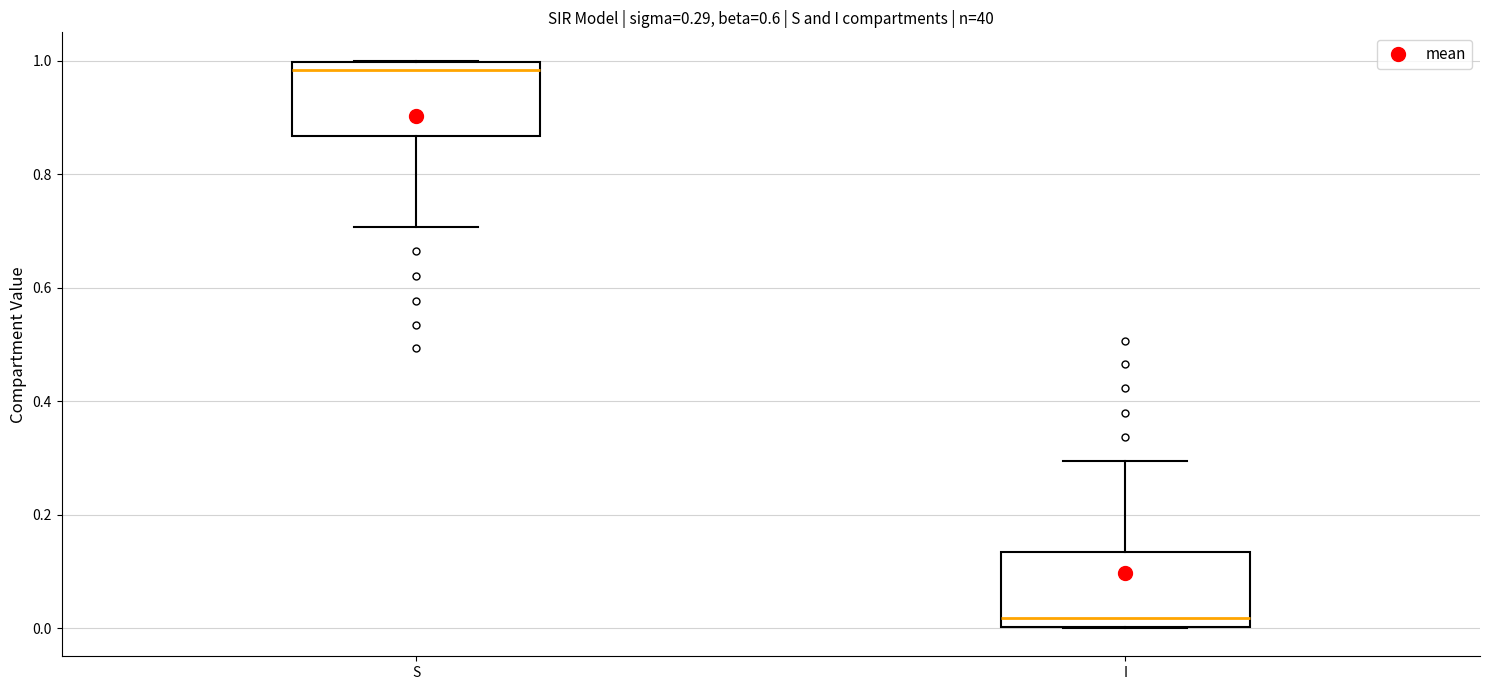

Which box has the highest median line?

S